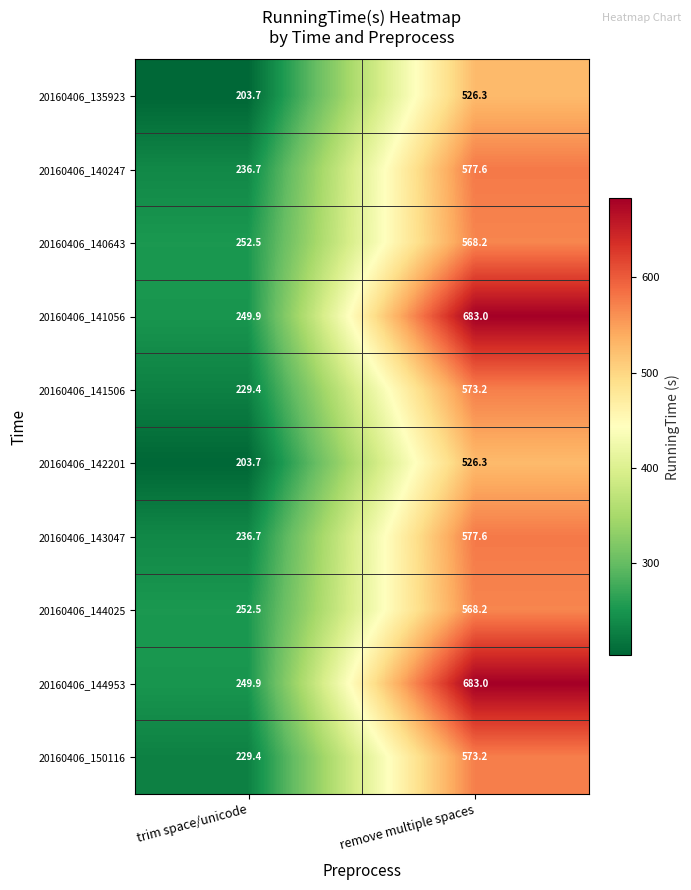

Rank the categories by 20160406_141506 value from highest to lowest.

remove multiple spaces, trim space/unicode